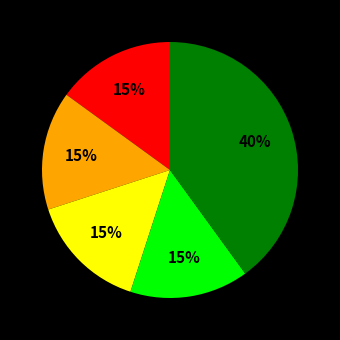

Does any single category account for the majority?

No